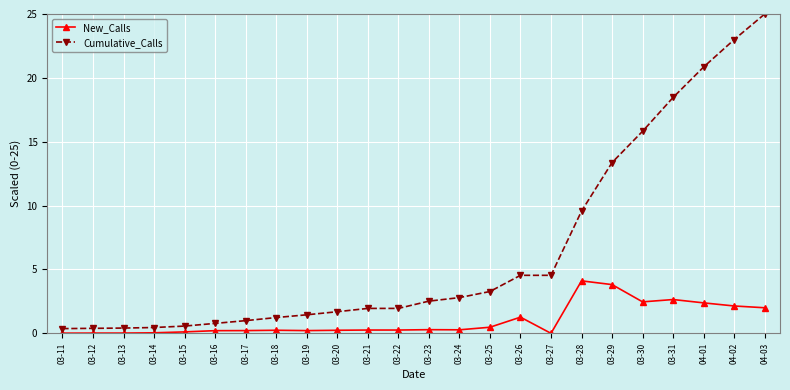

Rank the series by their maximum value, from highest to lowest.

Cumulative_Calls, New_Calls